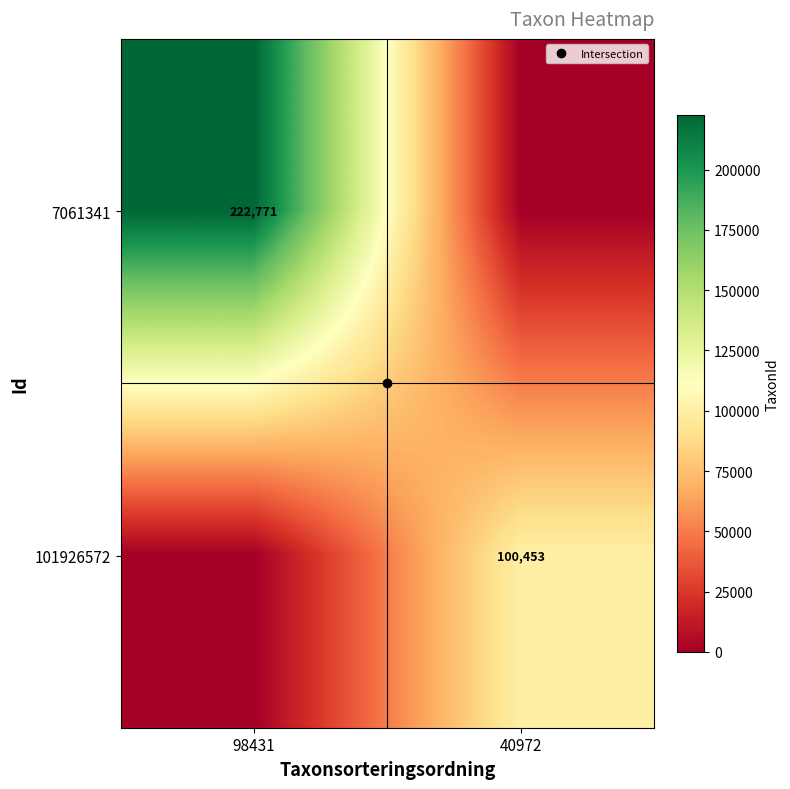

Between 98431 and 40972, which series saw the biggest shift?

7061341